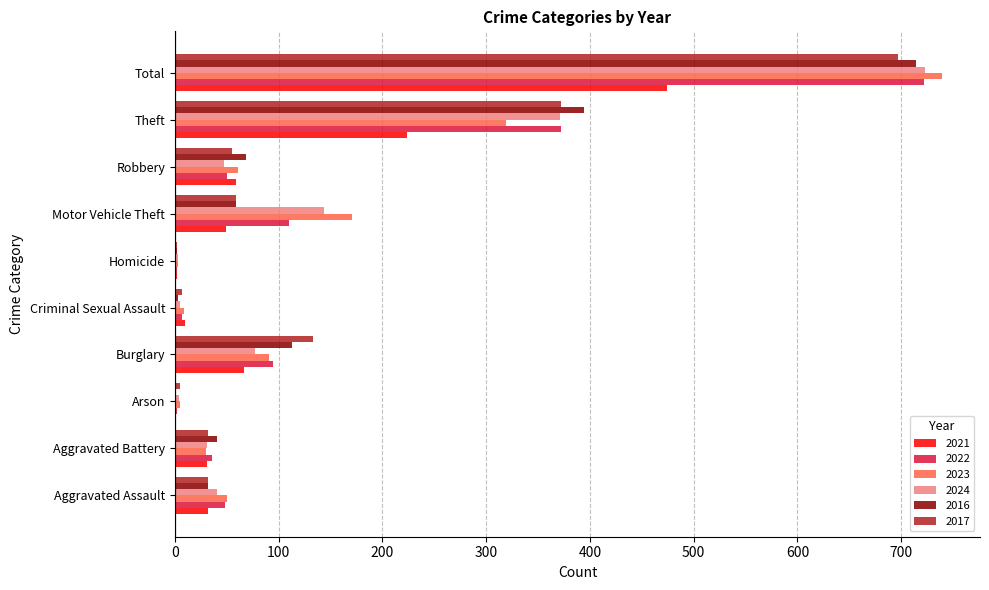

Is the value of 2022 at Theft greater than the value of 2023 at Burglary?

Yes